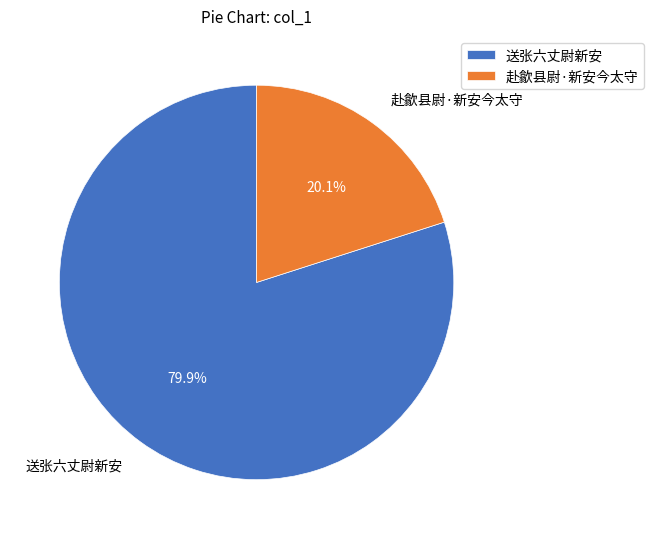

Is the sum of 赴歙县尉·新安今太守 and 送张六丈尉新安 greater than half?

Yes